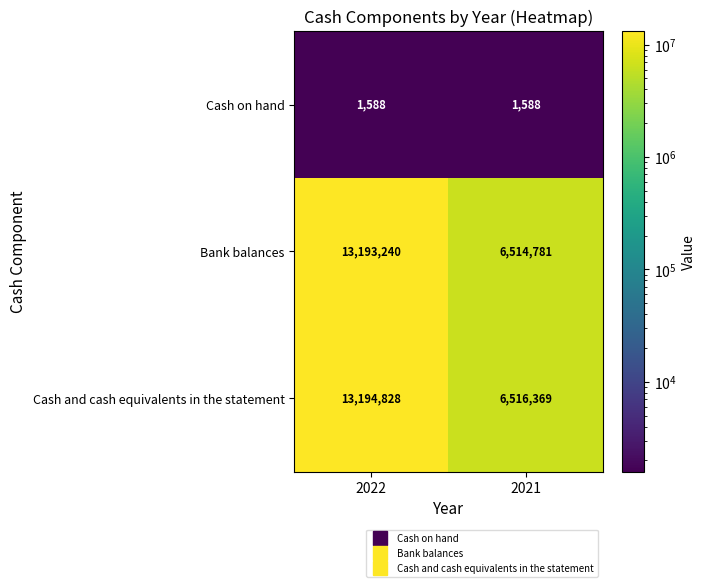

What is the difference between the maximum and minimum values in the Bank balances series?

6678459